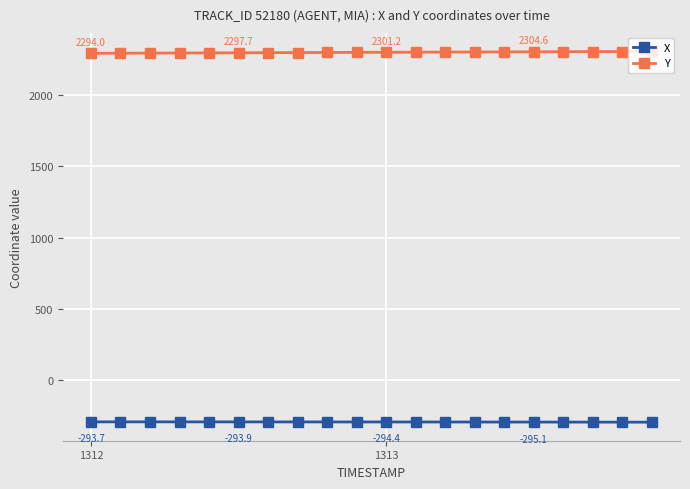

At how many categories does at least one series exceed 1857?

20